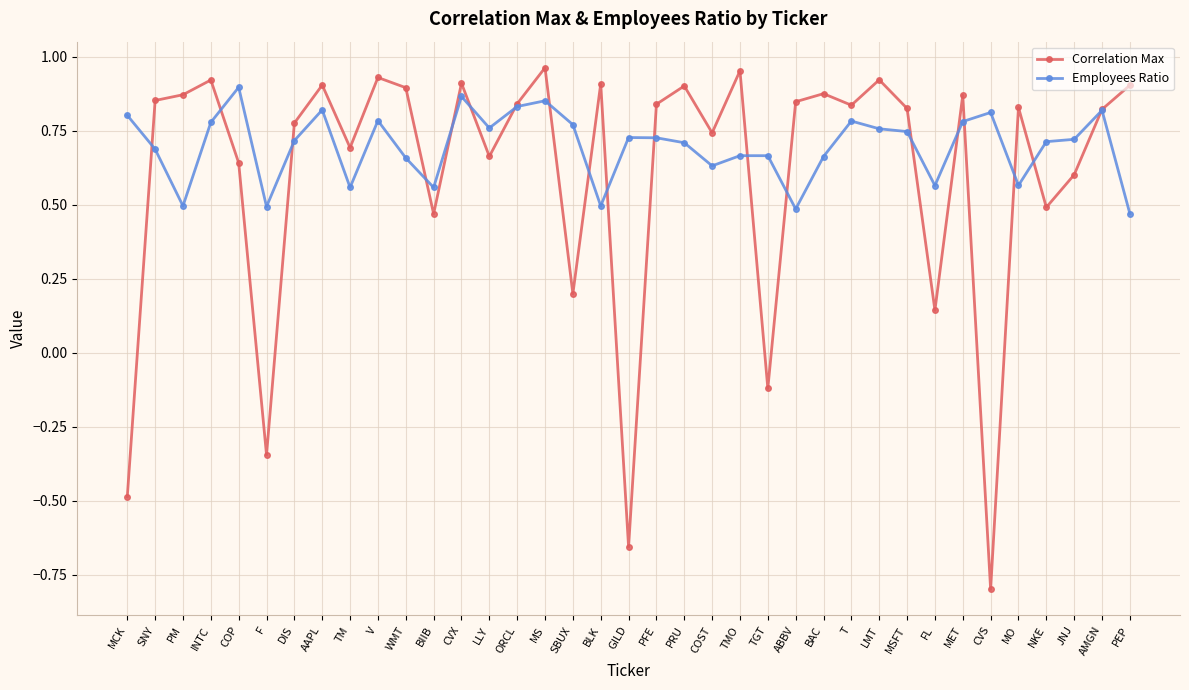

After their last crossing, which series has the higher values: Employees Ratio or Correlation Max?

Correlation Max